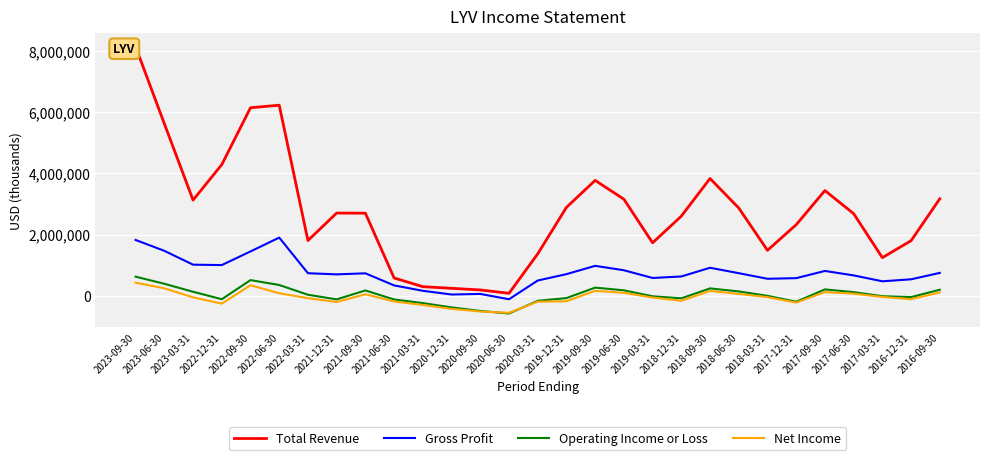

What value does the Gross Profit series have at 2022-09-30, to the nearest 10?

1445700